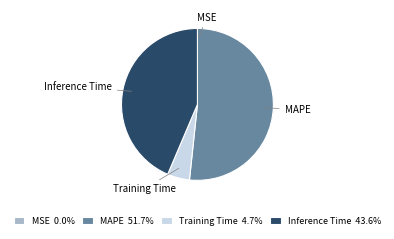

What is the largest slice in the pie chart?

MAPE